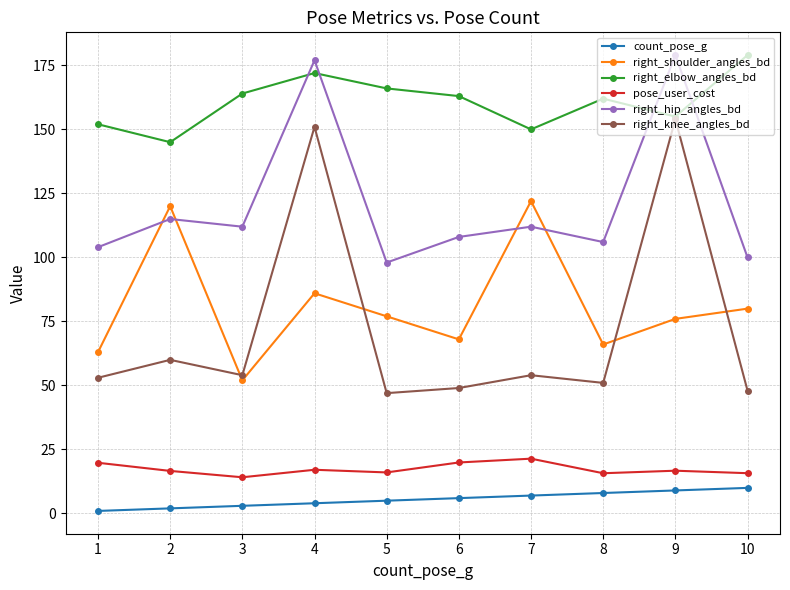

What is the average value of the count_pose_g series?

5.5